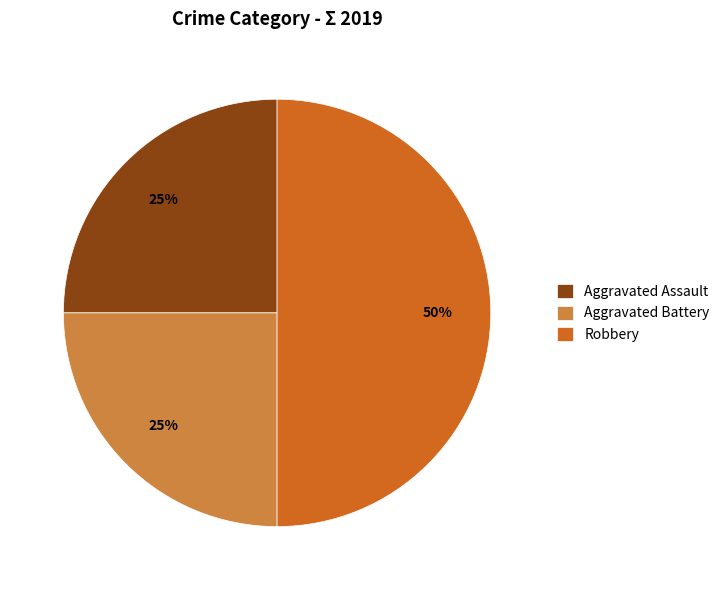

Which category has the biggest portion of the pie?

Robbery